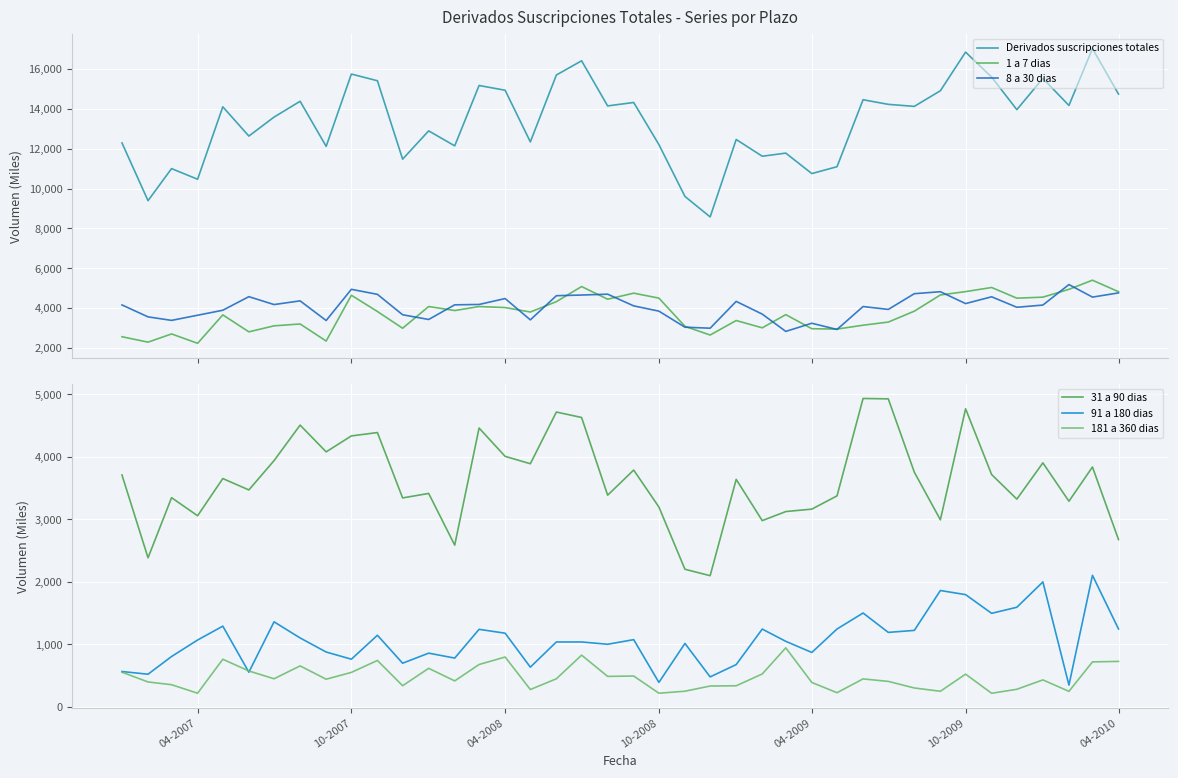

What is the highest value of the Derivados suscripciones totales series?

17029